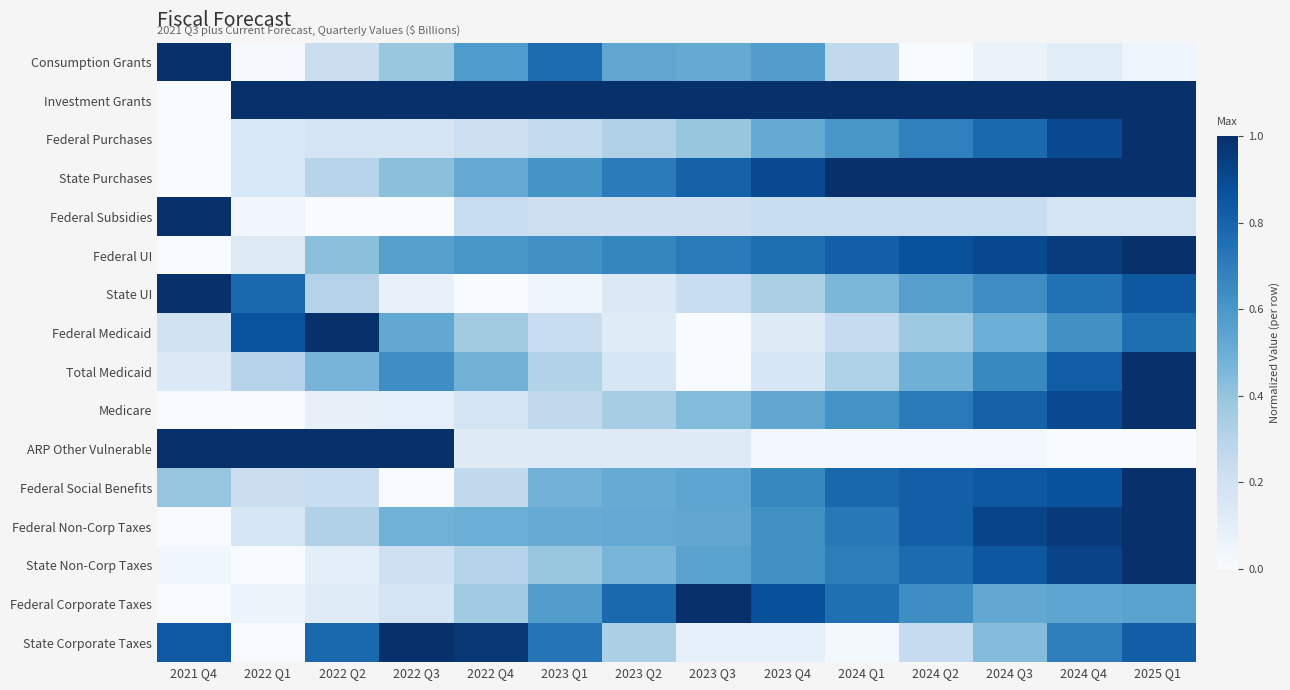

Reading left to right, extract all data points from this chart.

Consumption Grants: 2021 Q4=1.0	2022 Q1=0.0	2022 Q2=0.2	2022 Q3=0.4	2022 Q4=0.6	2023 Q1=0.8	2023 Q2=0.5	2023 Q3=0.5	2023 Q4=0.6	2024 Q1=0.3	2024 Q2=0.0	2024 Q3=0.1	2024 Q4=0.1	2025 Q1=0.0
Investment Grants: 2021 Q4=0.0	2022 Q1=1.0	2022 Q2=1.0	2022 Q3=1.0	2022 Q4=1.0	2023 Q1=1.0	2023 Q2=1.0	2023 Q3=1.0	2023 Q4=1.0	2024 Q1=1.0	2024 Q2=1.0	2024 Q3=1.0	2024 Q4=1.0	2025 Q1=1.0
Federal Purchases: 2021 Q4=0.0	2022 Q1=0.2	2022 Q2=0.2	2022 Q3=0.2	2022 Q4=0.2	2023 Q1=0.3	2023 Q2=0.3	2023 Q3=0.4	2023 Q4=0.5	2024 Q1=0.6	2024 Q2=0.7	2024 Q3=0.8	2024 Q4=0.9	2025 Q1=1.0
State Purchases: 2021 Q4=0.0	2022 Q1=0.2	2022 Q2=0.3	2022 Q3=0.4	2022 Q4=0.5	2023 Q1=0.6	2023 Q2=0.7	2023 Q3=0.8	2023 Q4=0.9	2024 Q1=1.0	2024 Q2=1.0	2024 Q3=1.0	2024 Q4=1.0	2025 Q1=1.0
Federal Subsidies: 2021 Q4=1.0	2022 Q1=0.0	2022 Q2=0.0	2022 Q3=0.0	2022 Q4=0.2	2023 Q1=0.2	2023 Q2=0.2	2023 Q3=0.2	2023 Q4=0.2	2024 Q1=0.2	2024 Q2=0.2	2024 Q3=0.2	2024 Q4=0.2	2025 Q1=0.2
Federal UI: 2021 Q4=0.0	2022 Q1=0.1	2022 Q2=0.4	2022 Q3=0.6	2022 Q4=0.6	2023 Q1=0.6	2023 Q2=0.7	2023 Q3=0.7	2023 Q4=0.8	2024 Q1=0.8	2024 Q2=0.9	2024 Q3=0.9	2024 Q4=1.0	2025 Q1=1.0
State UI: 2021 Q4=1.0	2022 Q1=0.8	2022 Q2=0.3	2022 Q3=0.1	2022 Q4=0.0	2023 Q1=0.0	2023 Q2=0.1	2023 Q3=0.2	2023 Q4=0.3	2024 Q1=0.5	2024 Q2=0.6	2024 Q3=0.6	2024 Q4=0.7	2025 Q1=0.8
Federal Medicaid: 2021 Q4=0.2	2022 Q1=0.9	2022 Q2=1.0	2022 Q3=0.5	2022 Q4=0.4	2023 Q1=0.2	2023 Q2=0.1	2023 Q3=0.0	2023 Q4=0.1	2024 Q1=0.2	2024 Q2=0.4	2024 Q3=0.5	2024 Q4=0.6	2025 Q1=0.8
Total Medicaid: 2021 Q4=0.1	2022 Q1=0.3	2022 Q2=0.5	2022 Q3=0.6	2022 Q4=0.5	2023 Q1=0.3	2023 Q2=0.2	2023 Q3=0.0	2023 Q4=0.2	2024 Q1=0.3	2024 Q2=0.5	2024 Q3=0.7	2024 Q4=0.8	2025 Q1=1.0
Medicare: 2021 Q4=0.0	2022 Q1=0.0	2022 Q2=0.1	2022 Q3=0.1	2022 Q4=0.2	2023 Q1=0.3	2023 Q2=0.3	2023 Q3=0.4	2023 Q4=0.5	2024 Q1=0.6	2024 Q2=0.7	2024 Q3=0.8	2024 Q4=0.9	2025 Q1=1.0
ARP Other Vulnerable: 2021 Q4=1.0	2022 Q1=1.0	2022 Q2=1.0	2022 Q3=1.0	2022 Q4=0.1	2023 Q1=0.1	2023 Q2=0.1	2023 Q3=0.1	2023 Q4=0.0	2024 Q1=0.0	2024 Q2=0.0	2024 Q3=0.0	2024 Q4=0.0	2025 Q1=0.0
Federal Social Benefits: 2021 Q4=0.4	2022 Q1=0.2	2022 Q2=0.2	2022 Q3=0.0	2022 Q4=0.3	2023 Q1=0.5	2023 Q2=0.5	2023 Q3=0.5	2023 Q4=0.7	2024 Q1=0.8	2024 Q2=0.8	2024 Q3=0.8	2024 Q4=0.9	2025 Q1=1.0
Federal Non-Corp Taxes: 2021 Q4=0.0	2022 Q1=0.2	2022 Q2=0.3	2022 Q3=0.5	2022 Q4=0.5	2023 Q1=0.5	2023 Q2=0.5	2023 Q3=0.5	2023 Q4=0.6	2024 Q1=0.7	2024 Q2=0.8	2024 Q3=0.9	2024 Q4=1.0	2025 Q1=1.0
State Non-Corp Taxes: 2021 Q4=0.0	2022 Q1=0.0	2022 Q2=0.1	2022 Q3=0.2	2022 Q4=0.3	2023 Q1=0.4	2023 Q2=0.5	2023 Q3=0.5	2023 Q4=0.6	2024 Q1=0.7	2024 Q2=0.8	2024 Q3=0.8	2024 Q4=0.9	2025 Q1=1.0
Federal Corporate Taxes: 2021 Q4=0.0	2022 Q1=0.1	2022 Q2=0.1	2022 Q3=0.2	2022 Q4=0.4	2023 Q1=0.6	2023 Q2=0.8	2023 Q3=1.0	2023 Q4=0.9	2024 Q1=0.8	2024 Q2=0.6	2024 Q3=0.5	2024 Q4=0.5	2025 Q1=0.6
State Corporate Taxes: 2021 Q4=0.8	2022 Q1=0.0	2022 Q2=0.8	2022 Q3=1.0	2022 Q4=1.0	2023 Q1=0.7	2023 Q2=0.3	2023 Q3=0.1	2023 Q4=0.1	2024 Q1=0.0	2024 Q2=0.2	2024 Q3=0.4	2024 Q4=0.7	2025 Q1=0.8